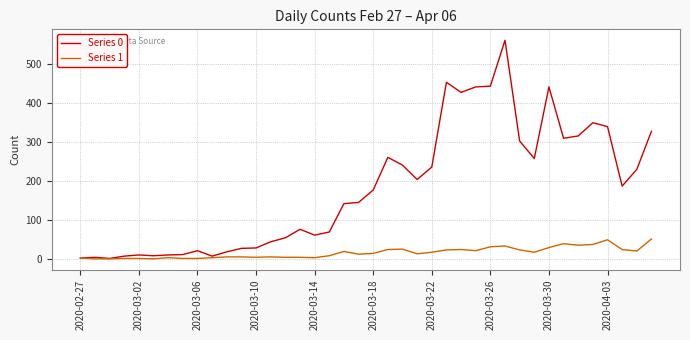

Which series has the widest spread of values?

Series 0